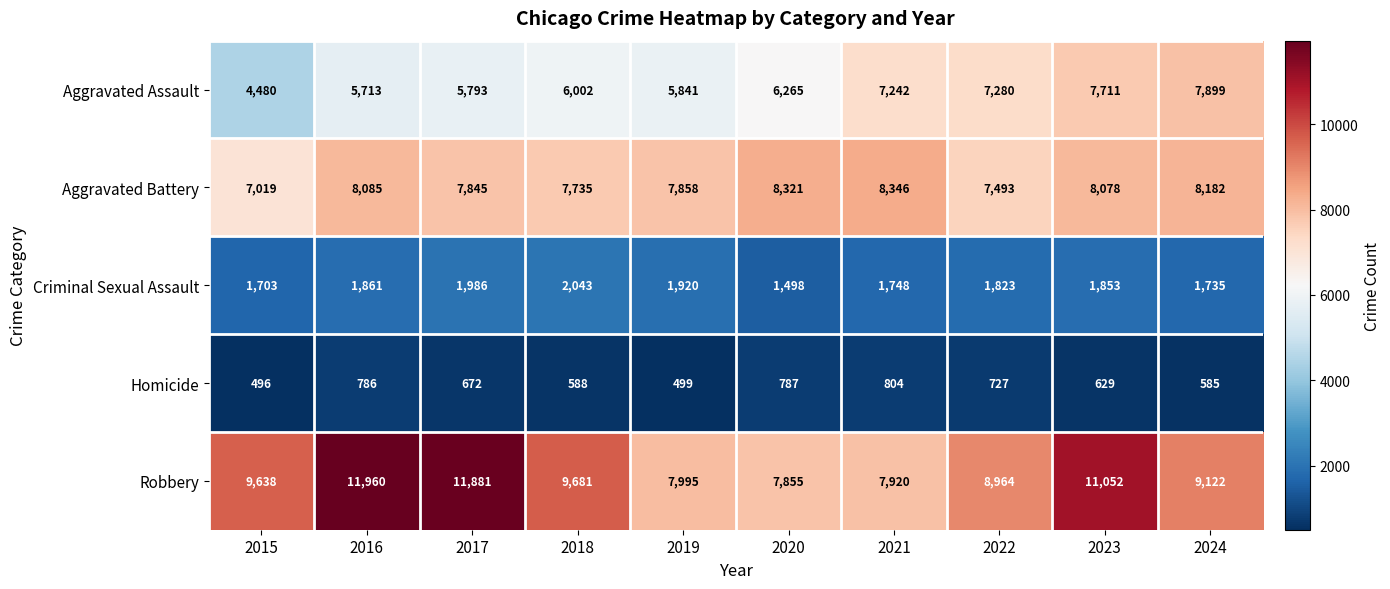

Is it true that Homicide equals 210 at 2015?

False